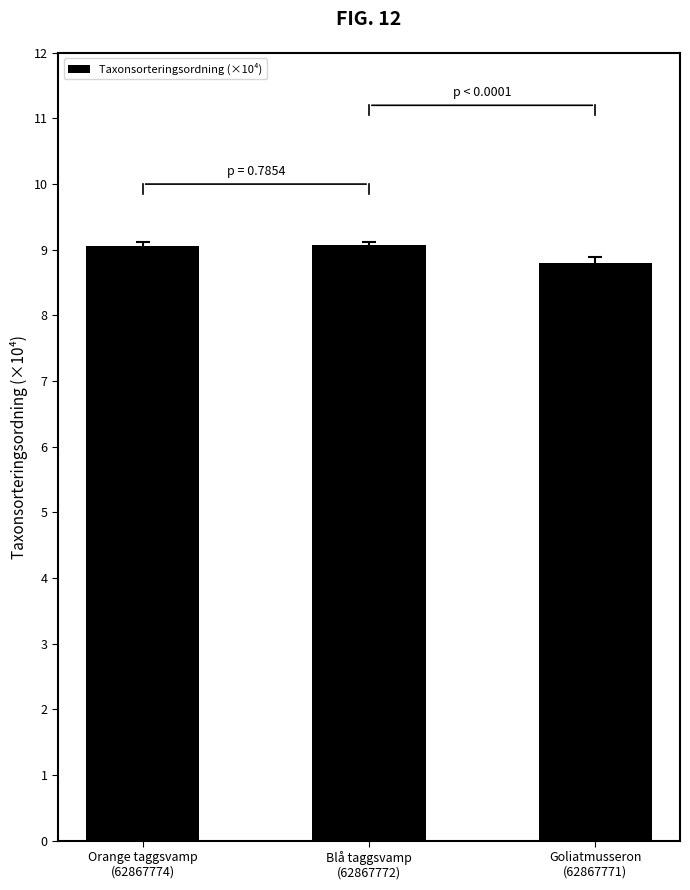

What is the greatest value displayed?

9.1